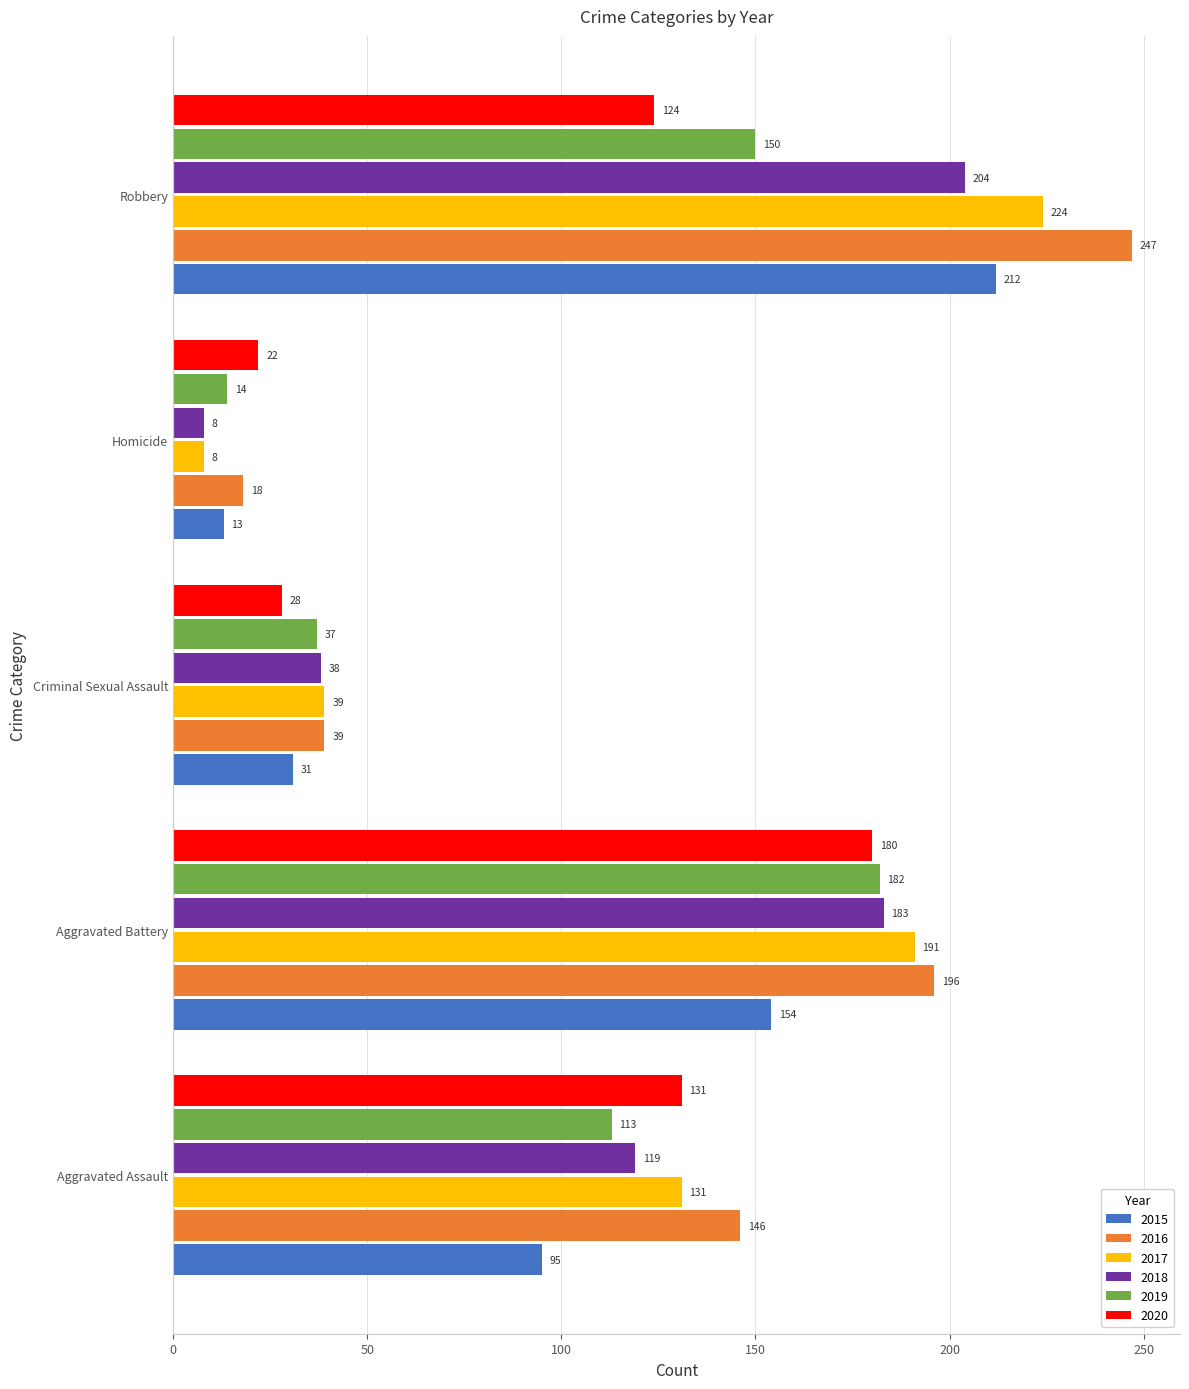

At which label is 2018 closest to 106?

Aggravated Assault